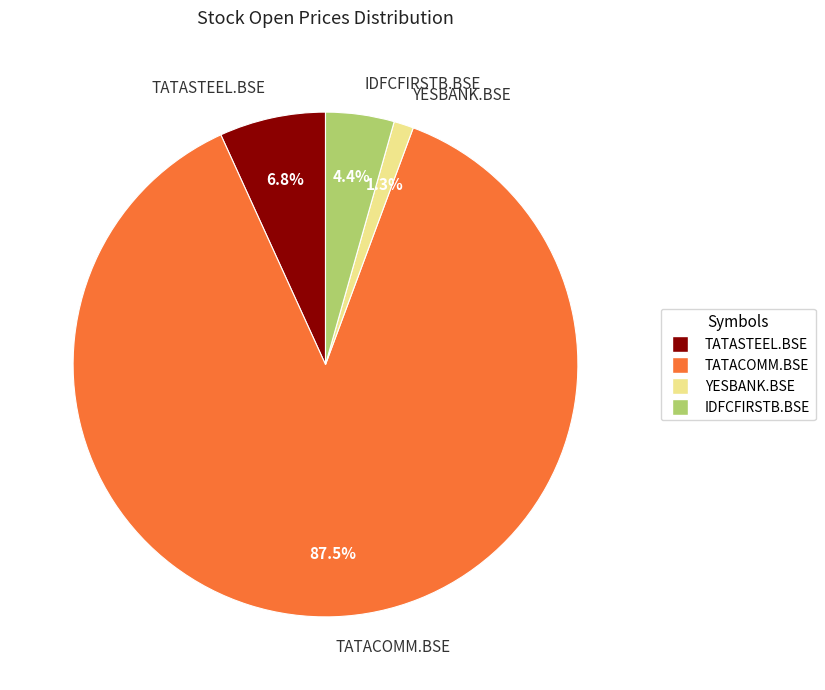

What percentage is the IDFCFIRSTB.BSE slice, to the nearest percent?

4%